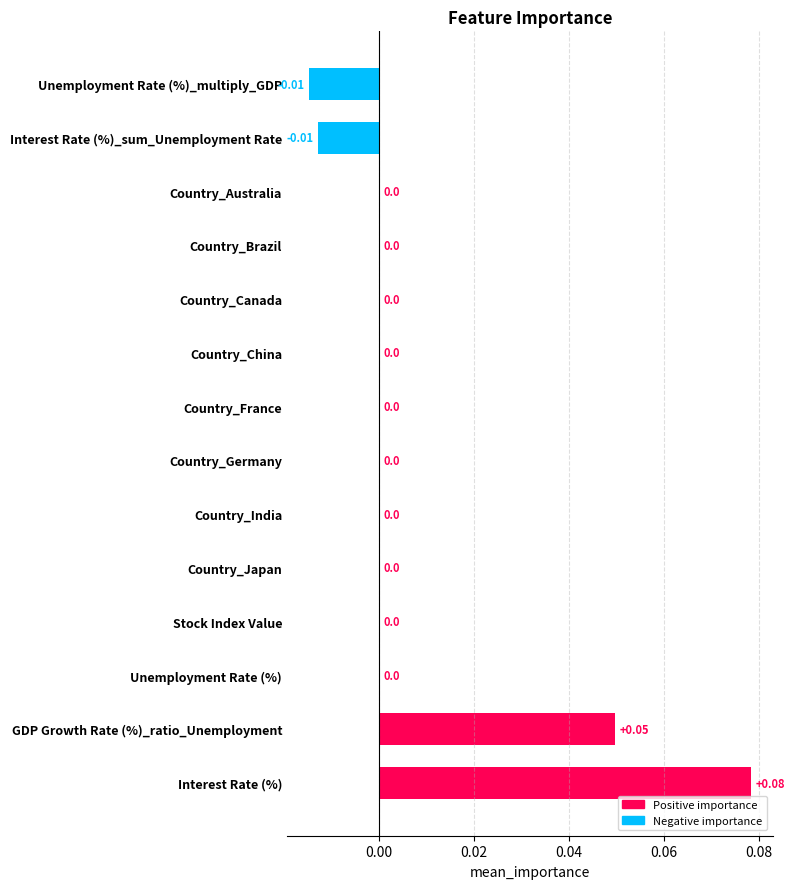

Which label corresponds to the largest value in the chart?

Interest Rate (%)